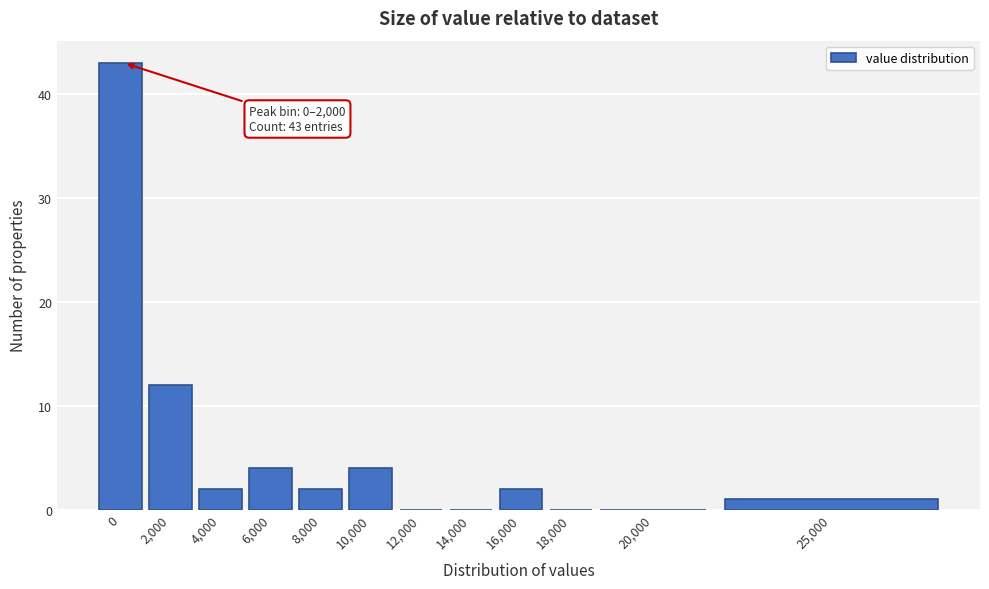

Reading right to left, what are all the values shown in this chart?

25,000=1	20,000=0	18,000=0	16,000=2	14,000=0	12,000=0	10,000=4	8,000=2	6,000=4	4,000=2	2,000=12	0=43